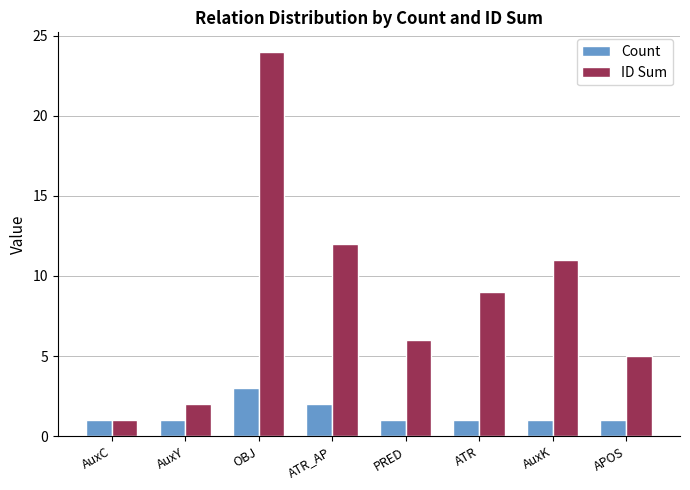

What are all the series names shown in the legend?

Count, ID Sum